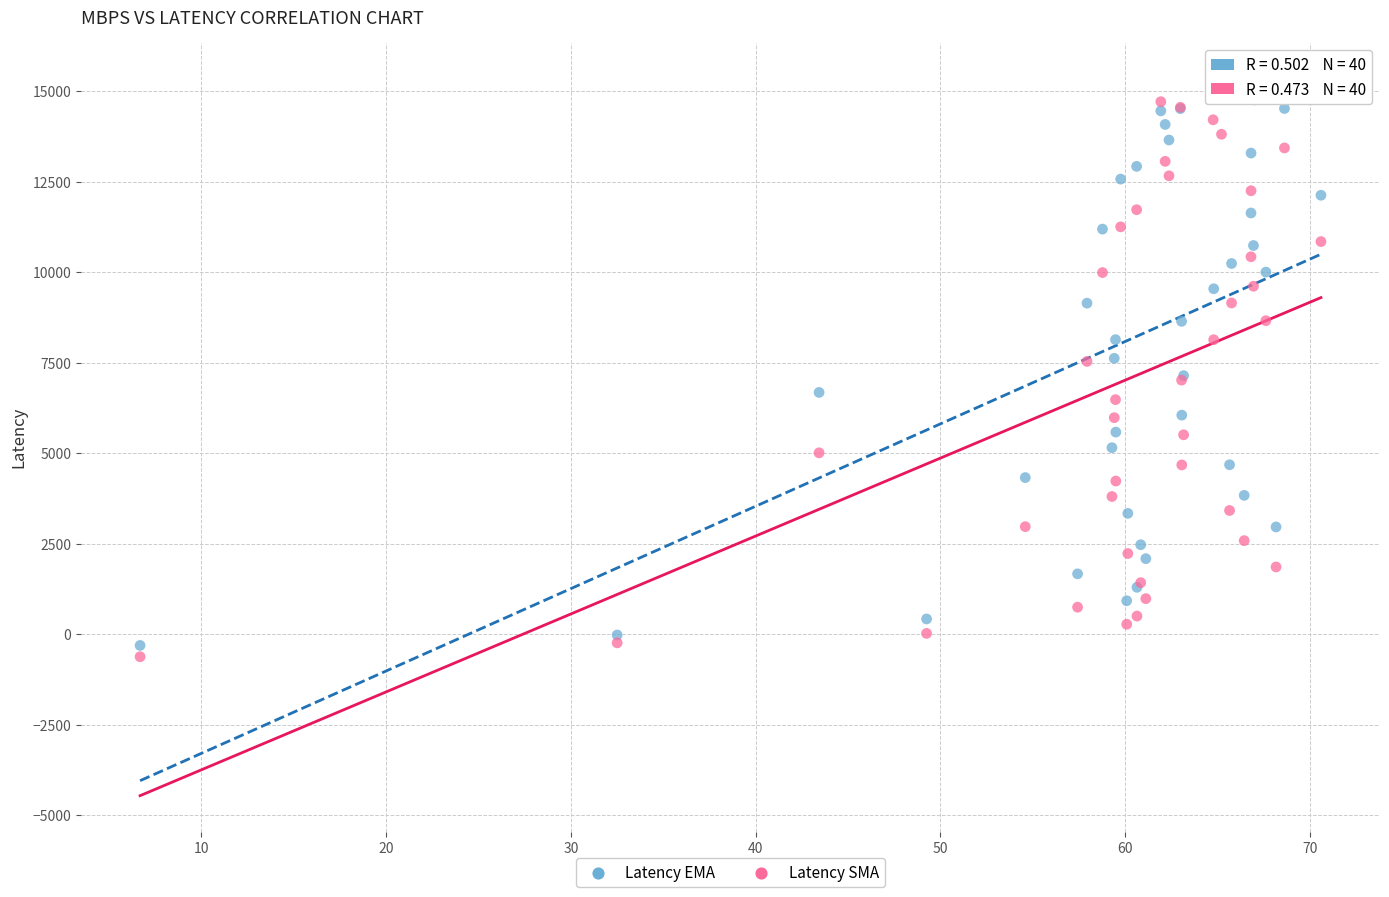

What are all the series names shown in the legend?

Latency EMA, Latency SMA